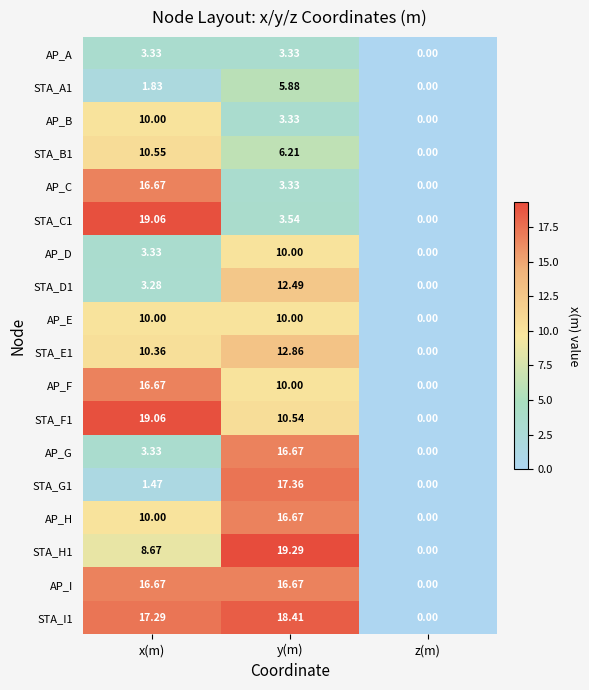

Where does the STA_C1 series first go above 3?

x(m)